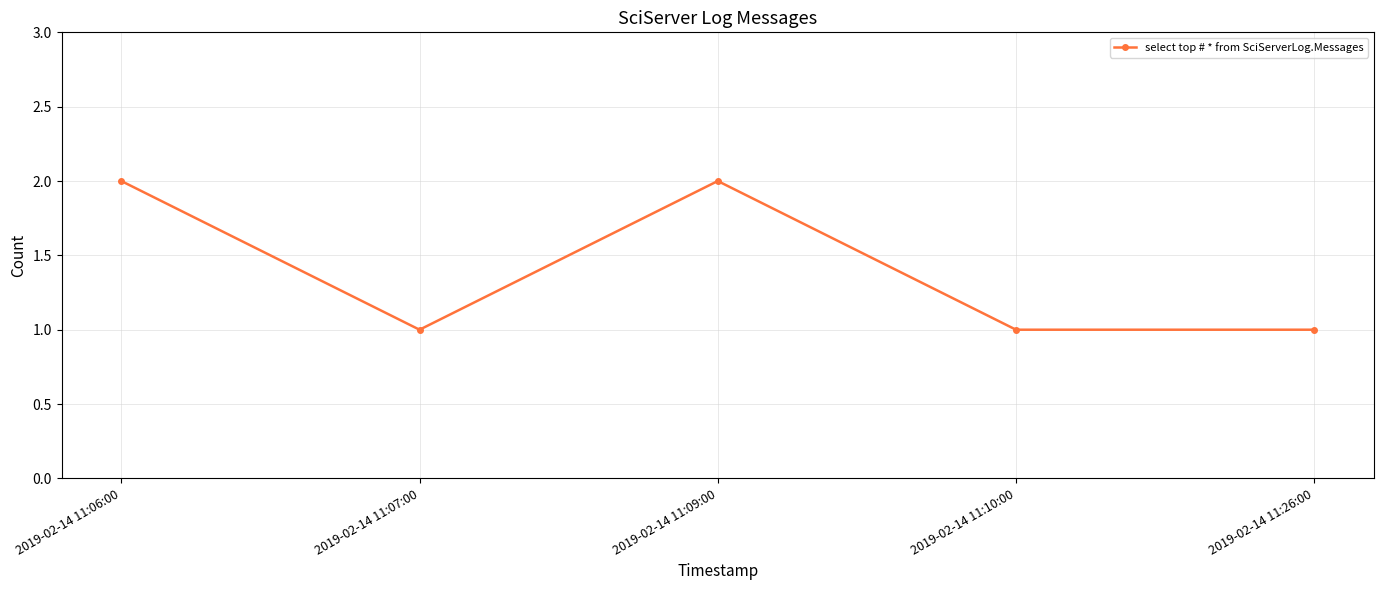

Does the chart display data point markers on the line(s)?

Yes